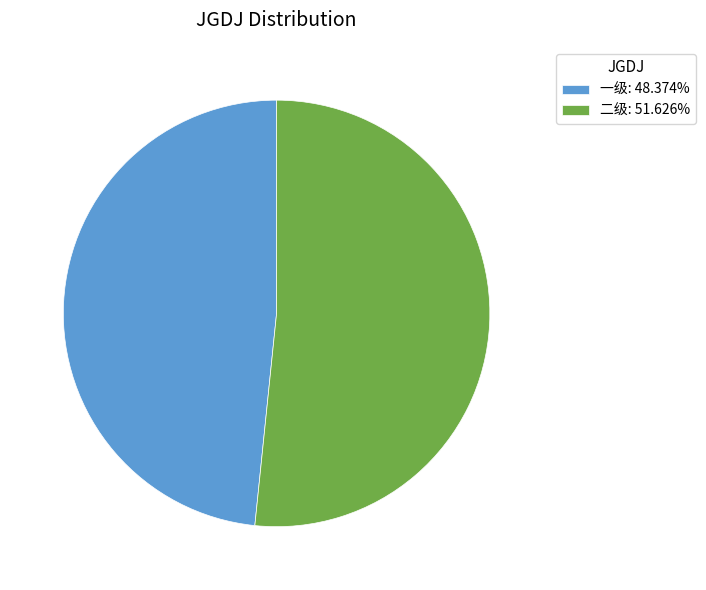

Is the sum of 一级: 48.374% and 二级: 51.626% greater than half?

Yes